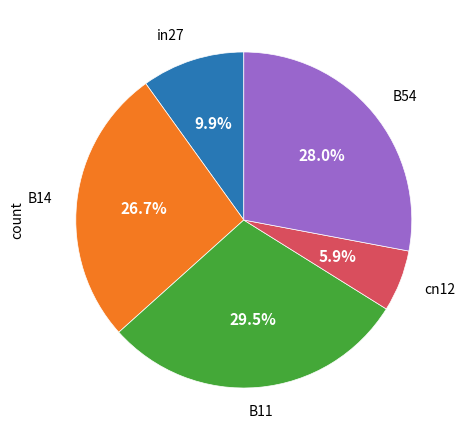

How many segments does this pie chart have?

5